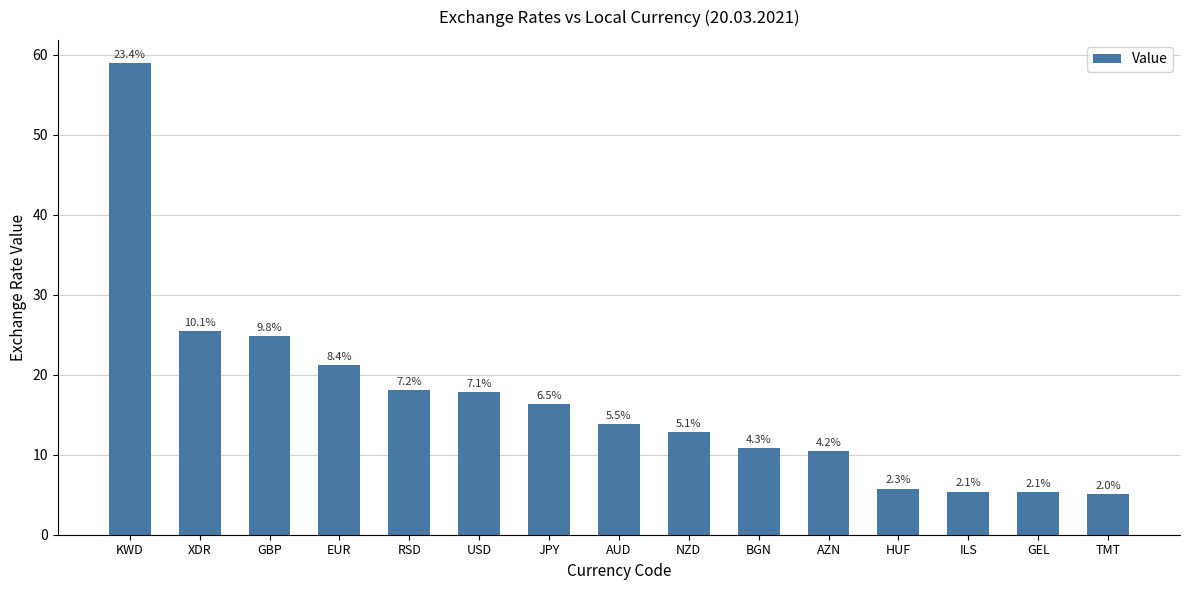

How many bars are there in total?

15